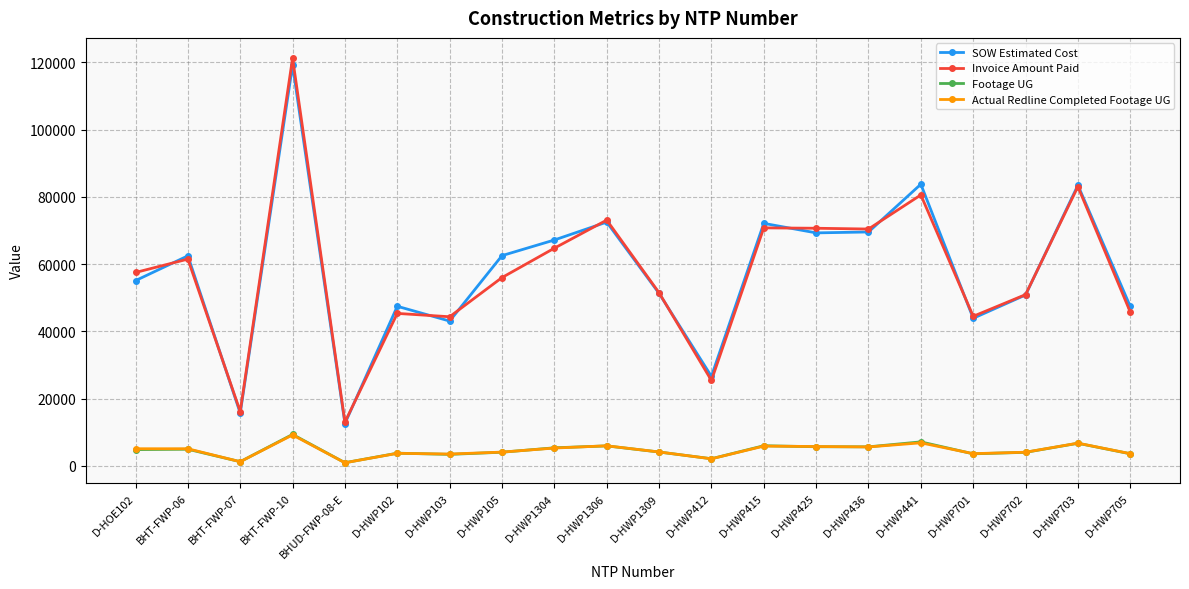

What is the total value across all series at D-HWP1306?

157492.5